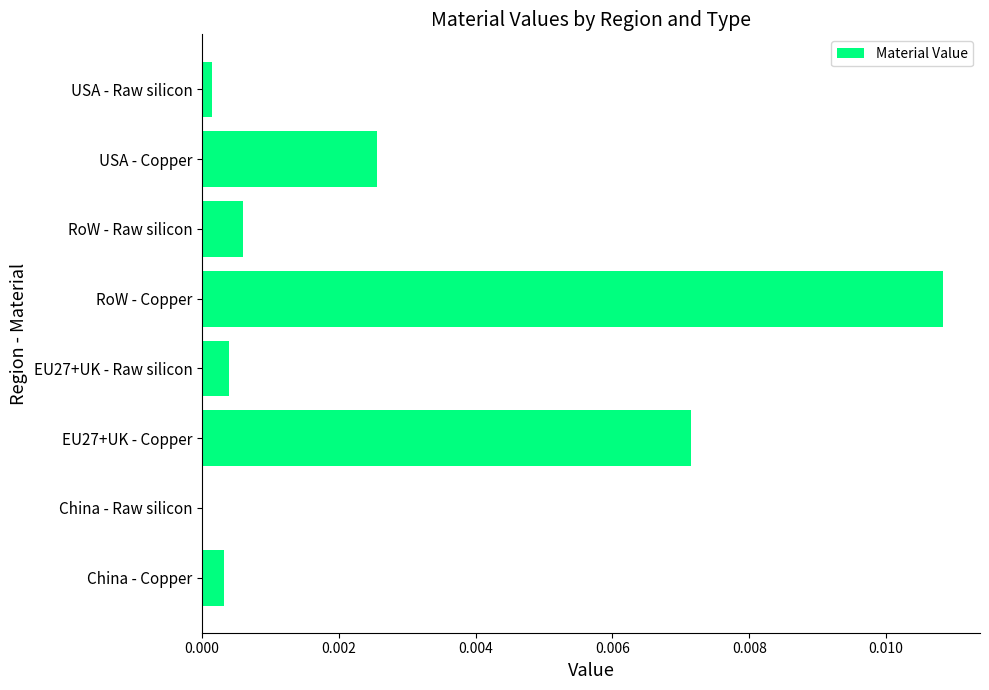

At which category does the chart reach its peak across all series?

RoW - Copper